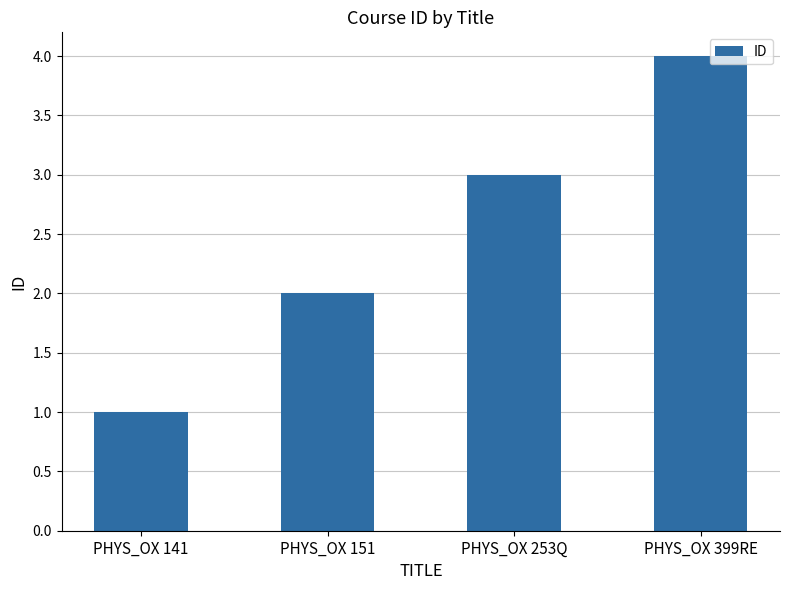

True or false: the data shows 4 at PHYS_OX 399RE.

True